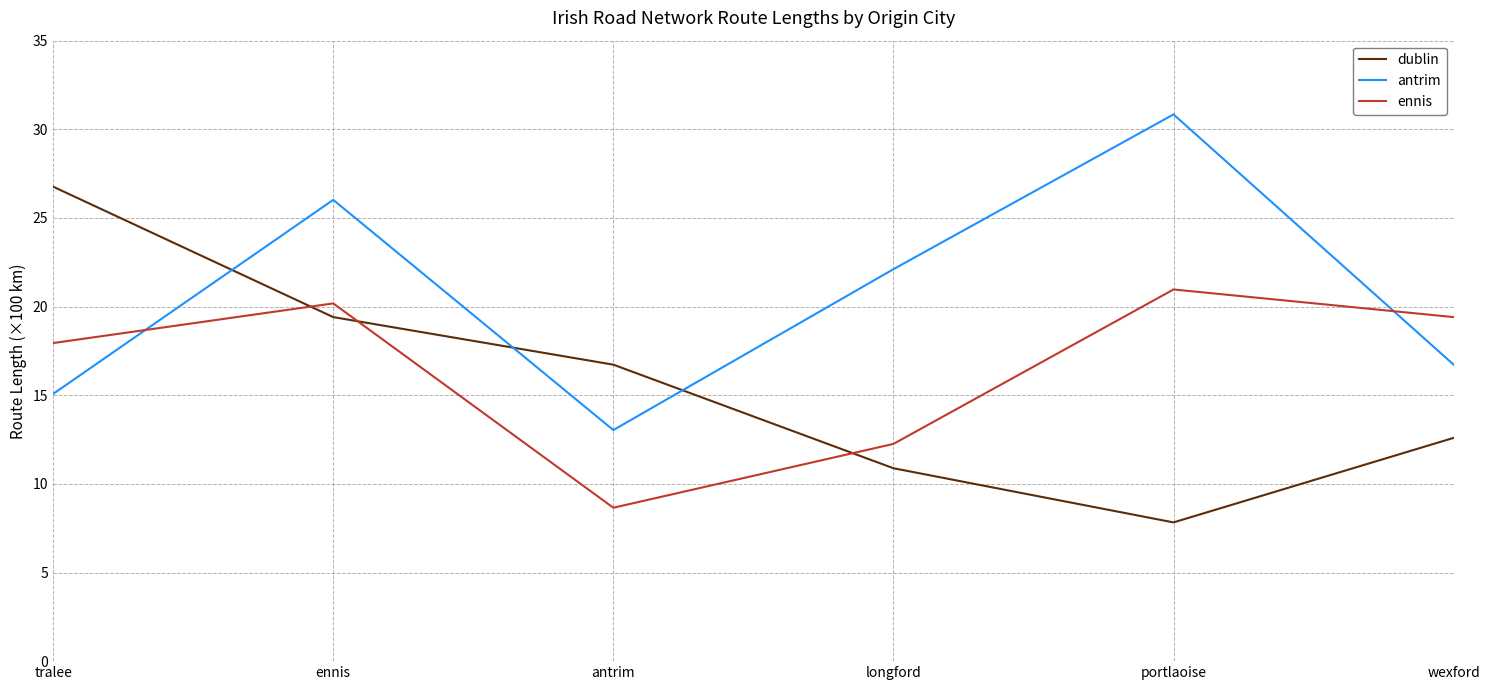

At which label is ennis closest to 14?

longford